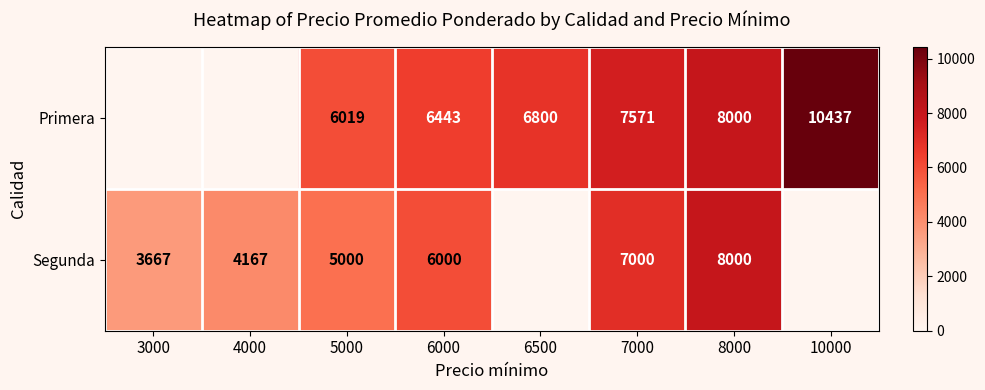

What is the spread (max minus min) of values at 7000?

571